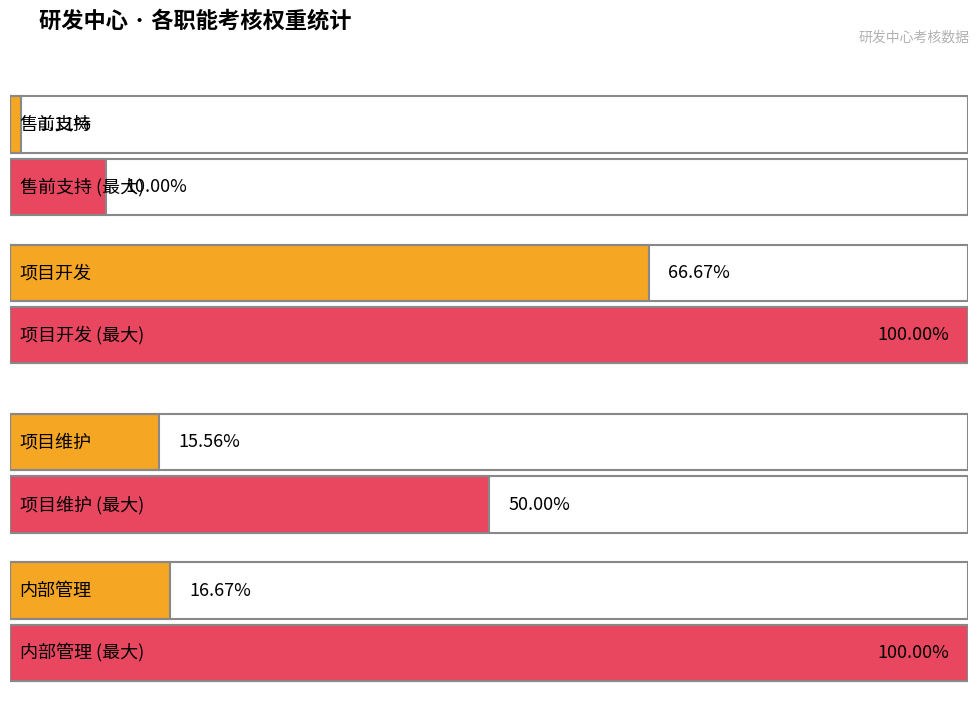

Which series has the largest total across all categories?

项目开发